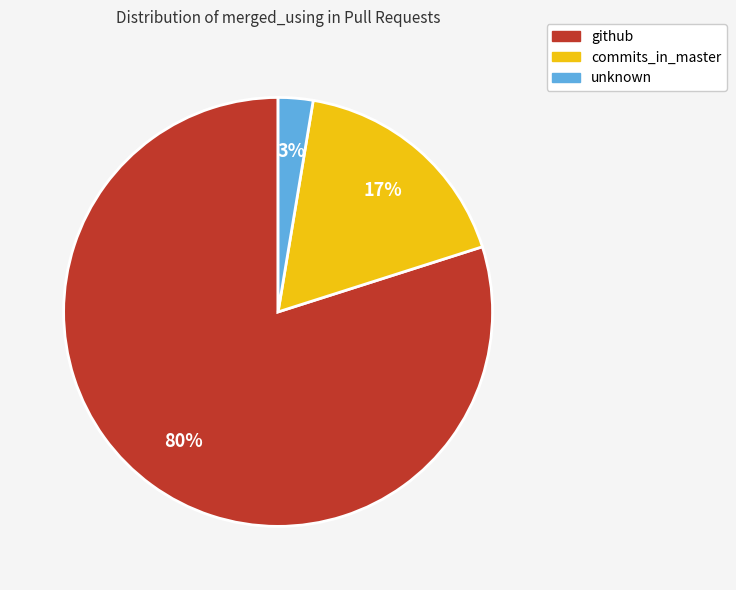

Is there a majority slice in this chart?

Yes